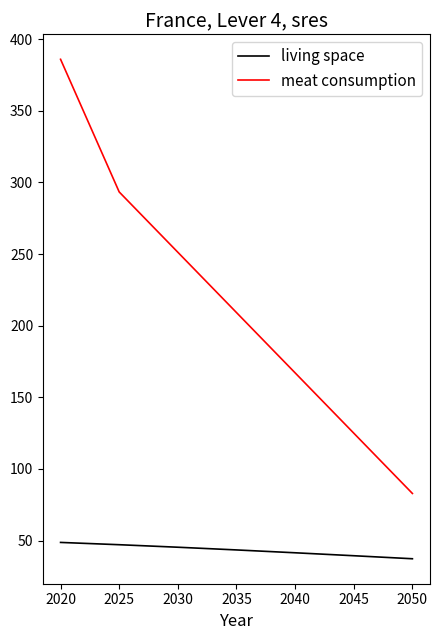

True or false: living space and meat consumption intersect in this chart.

False